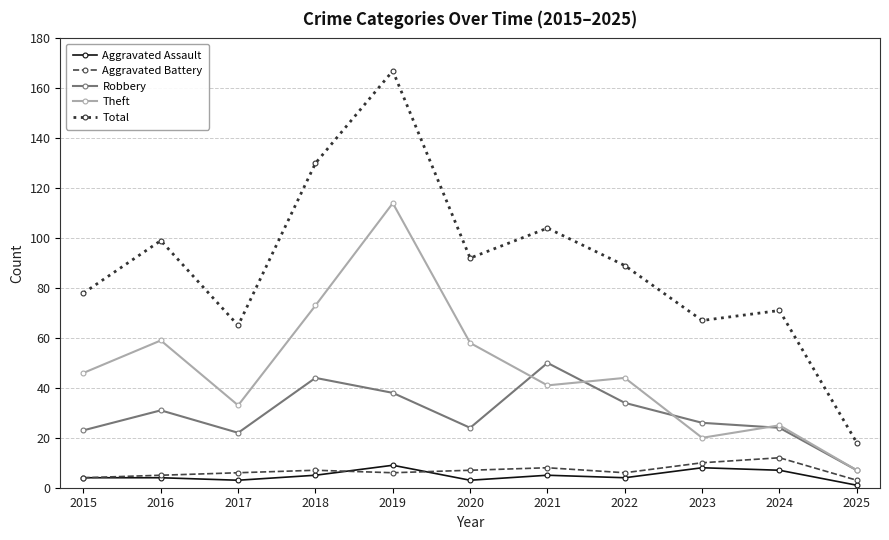

How many lines are shown in the chart?

5